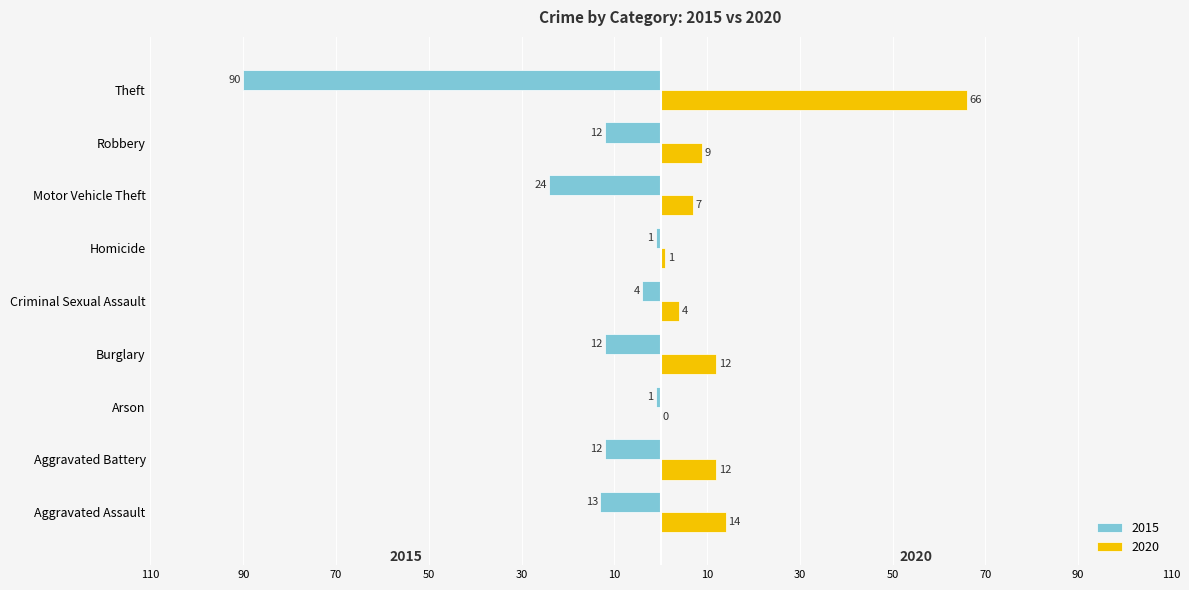

What is the minimum value for 2015?

-90